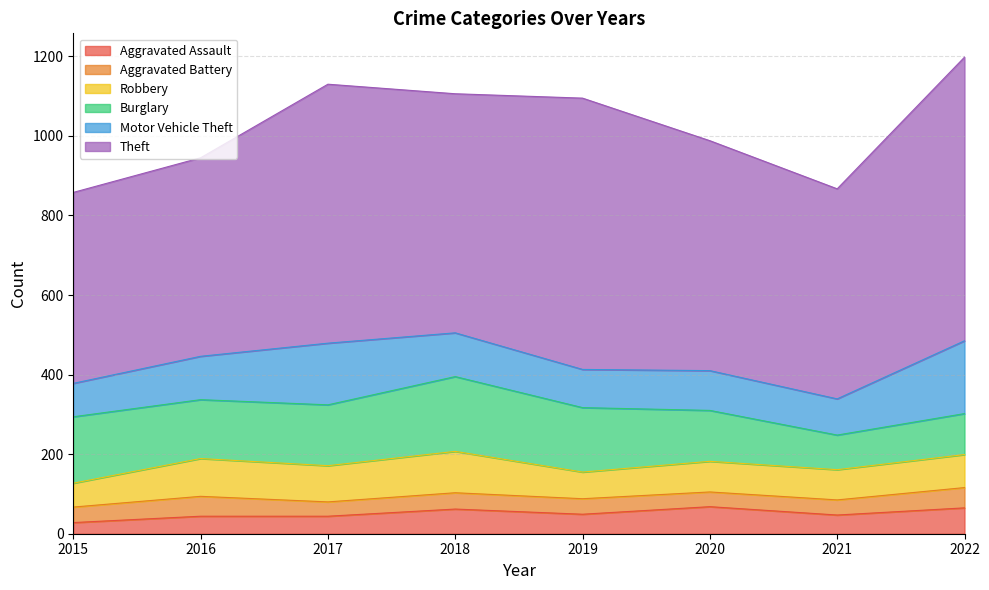

Reading left to right, extract all data points from this chart.

Aggravated Assault: 28	44	44	62	49	68	47	65
Aggravated Battery: 39	50	36	41	39	37	38	51
Robbery: 60	95	91	104	67	77	76	83
Burglary: 167	148	153	188	162	128	87	103
Motor Vehicle Theft: 84	109	155	110	96	100	91	183
Theft: 480	499	651	601	682	578	528	713